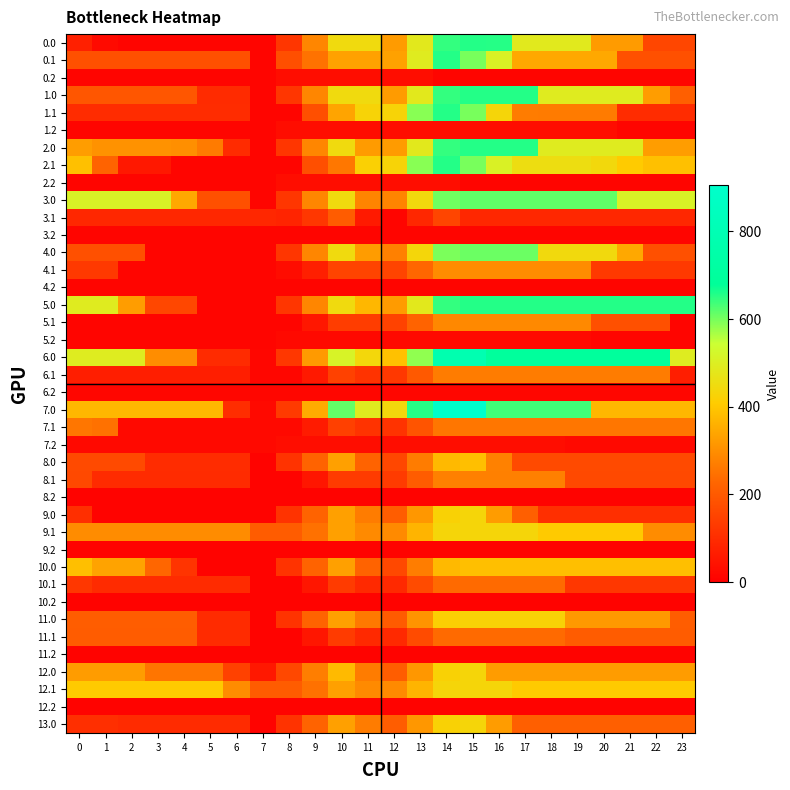

At which category is the sum across all series the highest?

14